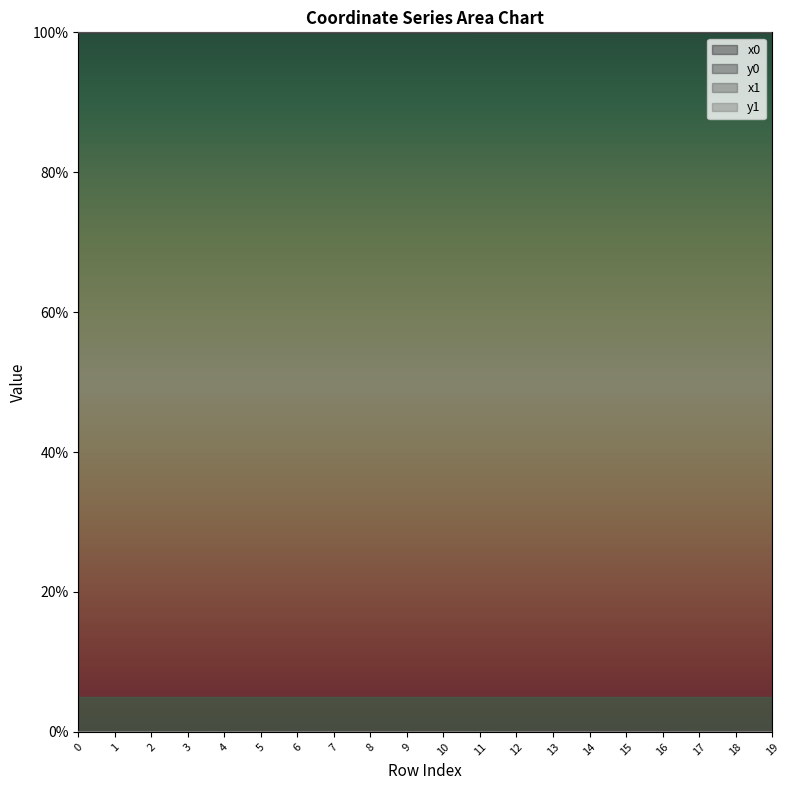

Where is the first local maximum for x1?

3